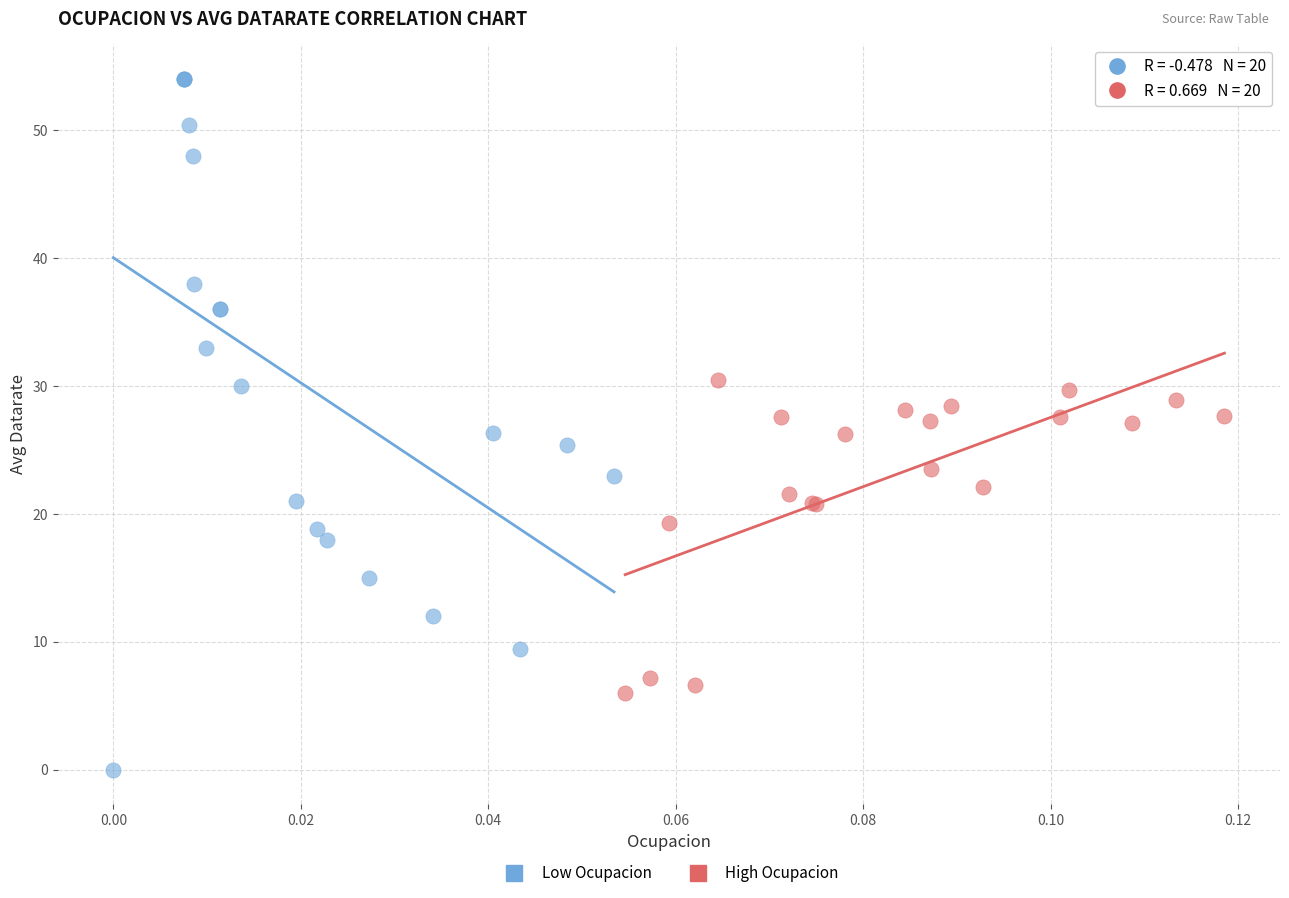

Which series contains the lowest Y value?

Low Ocupacion